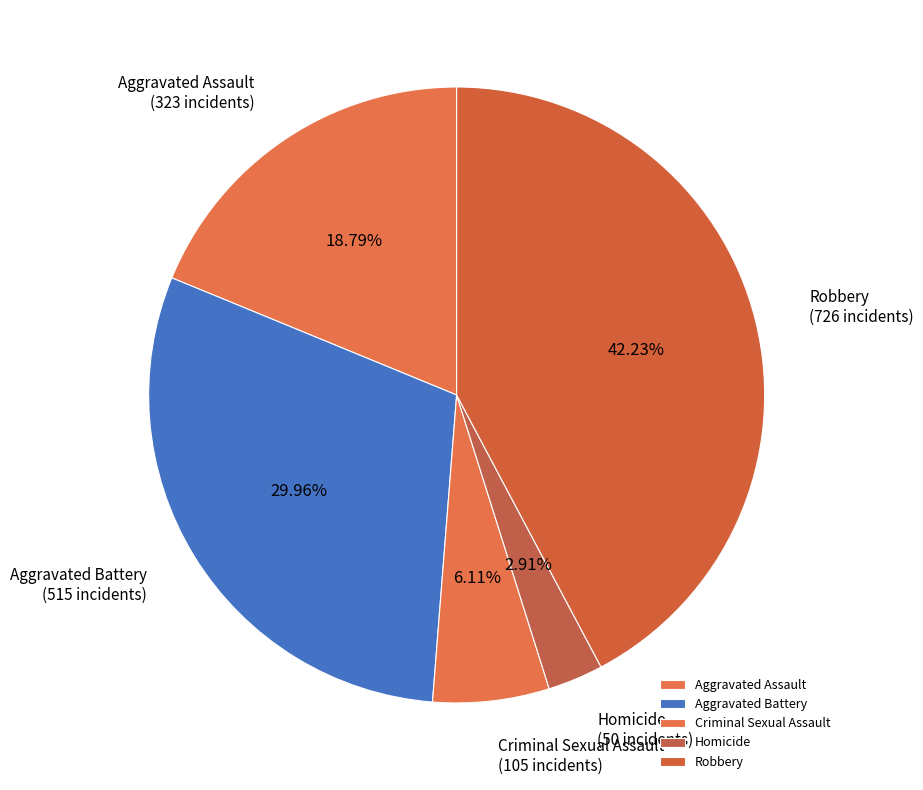

Is there any slice that represents more than half of the pie?

No